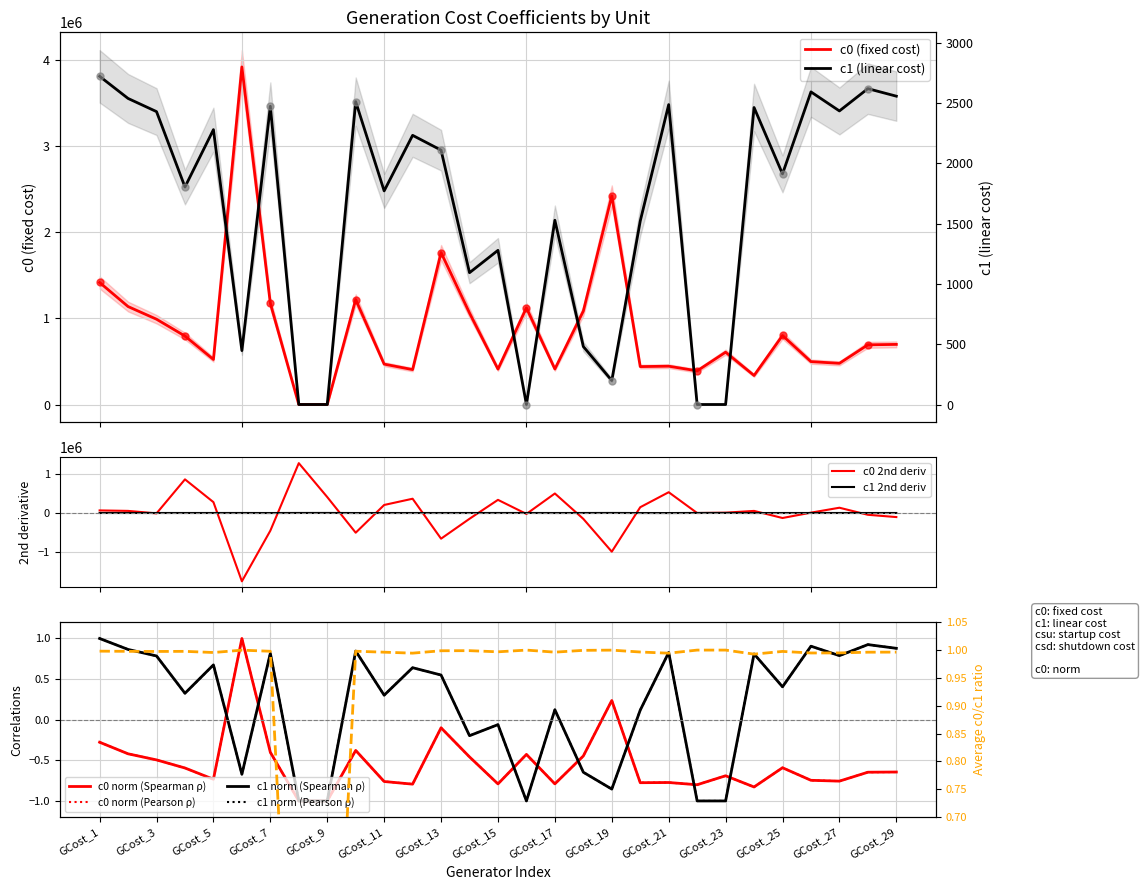

What is the total value across all series at GCost_23?

606477.3